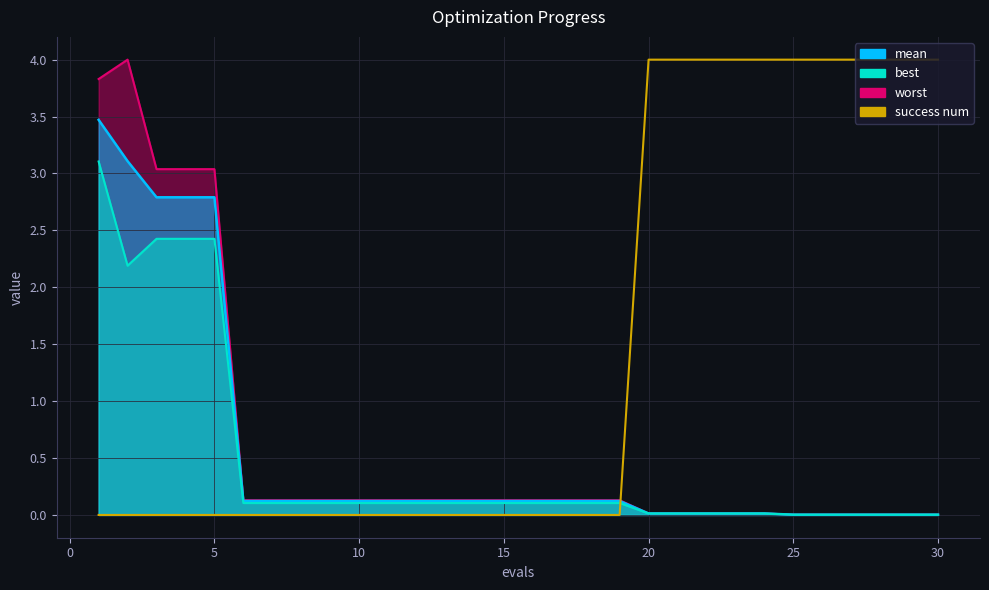

How many lines are shown in the chart?

1